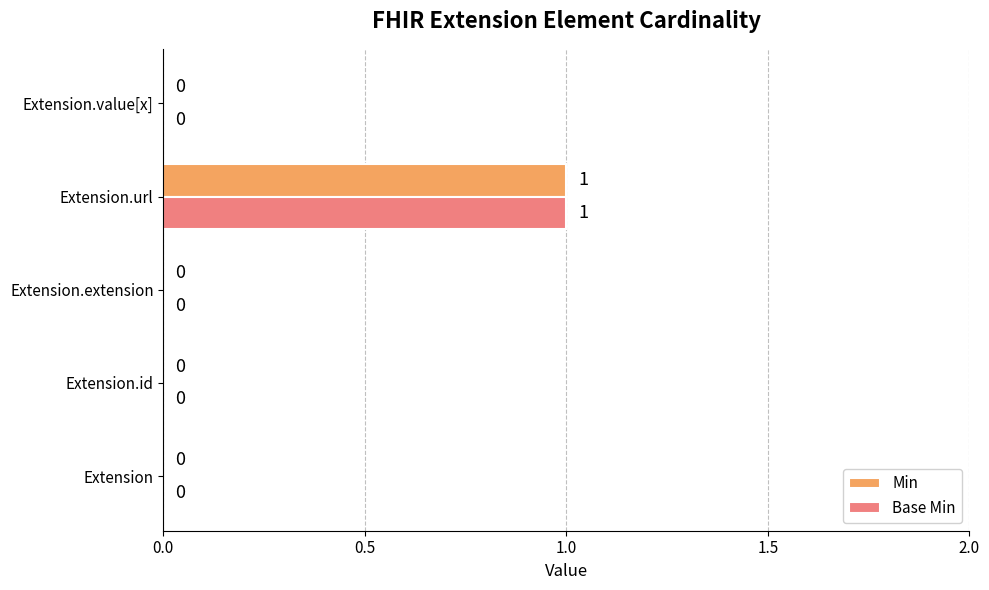

How many Base Min values are between 0 and 1?

5